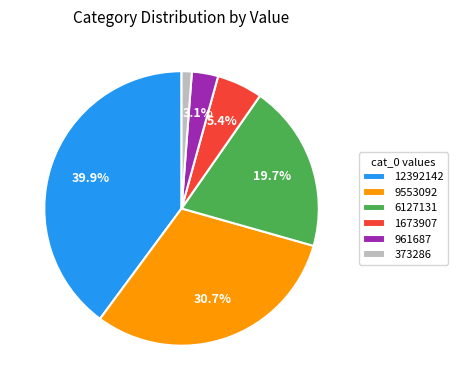

Do 6127131 and 961687 together represent more than half of the pie?

No